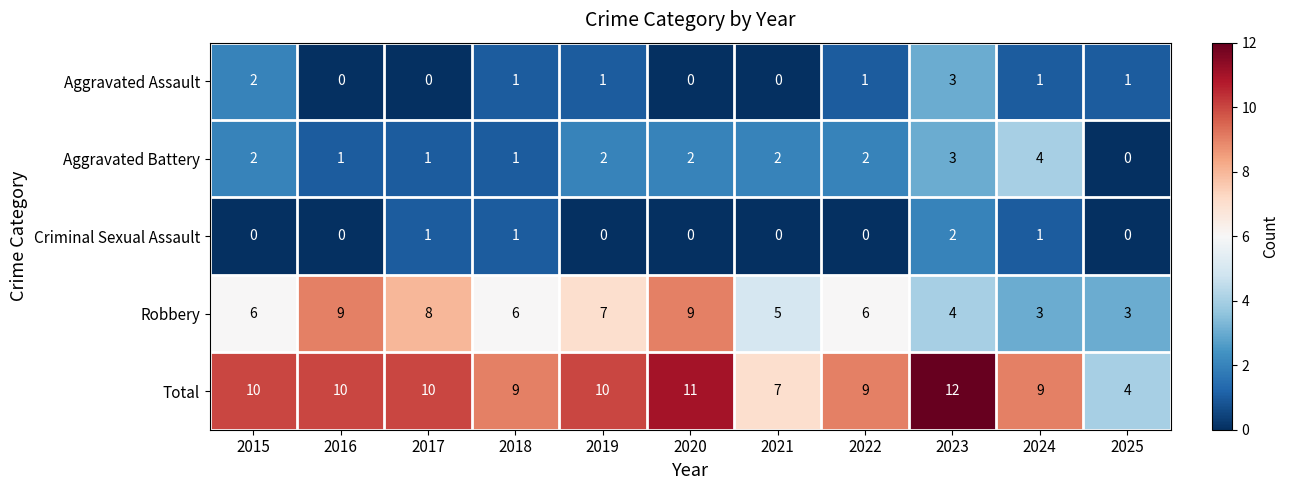

The value of Aggravated Battery at 2023 is 3. True or false?

True